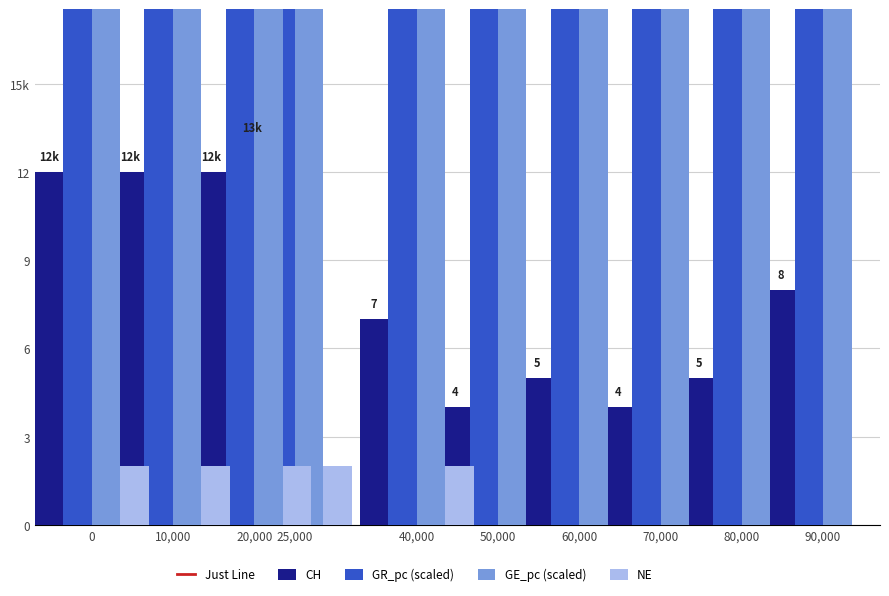

The value of GR_pc (scaled) at 20,000 is 176.7. True or false?

False